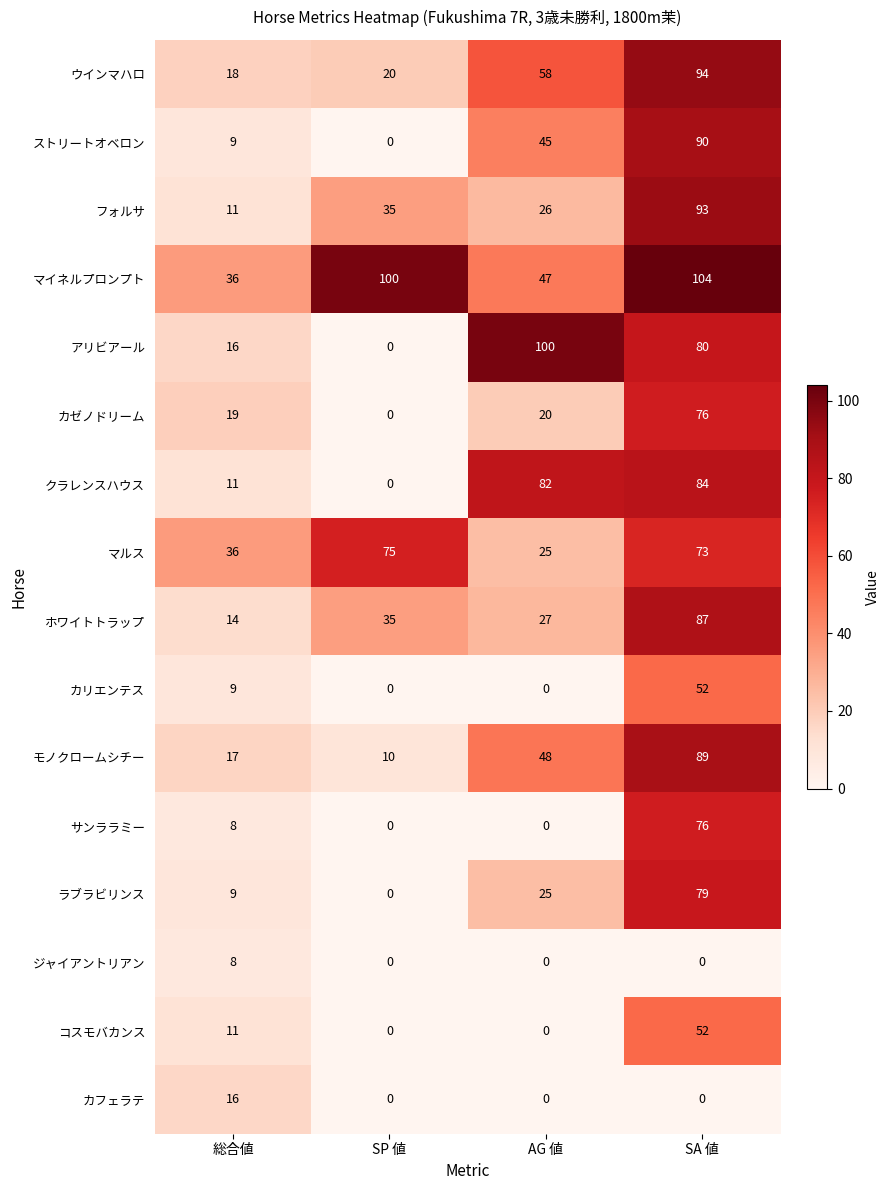

What is the lowest value of the ウインマハロ series?

18